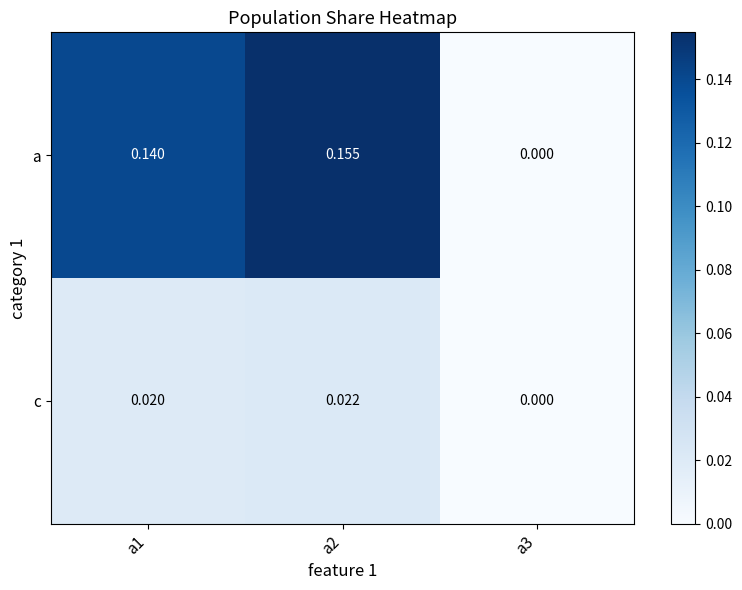

At a1, list the series in order from smallest to largest.

c, a